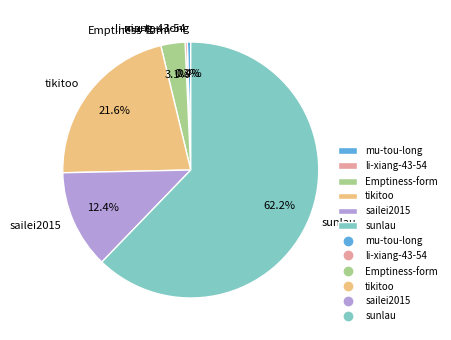

Which category has the biggest portion of the pie?

sunlau